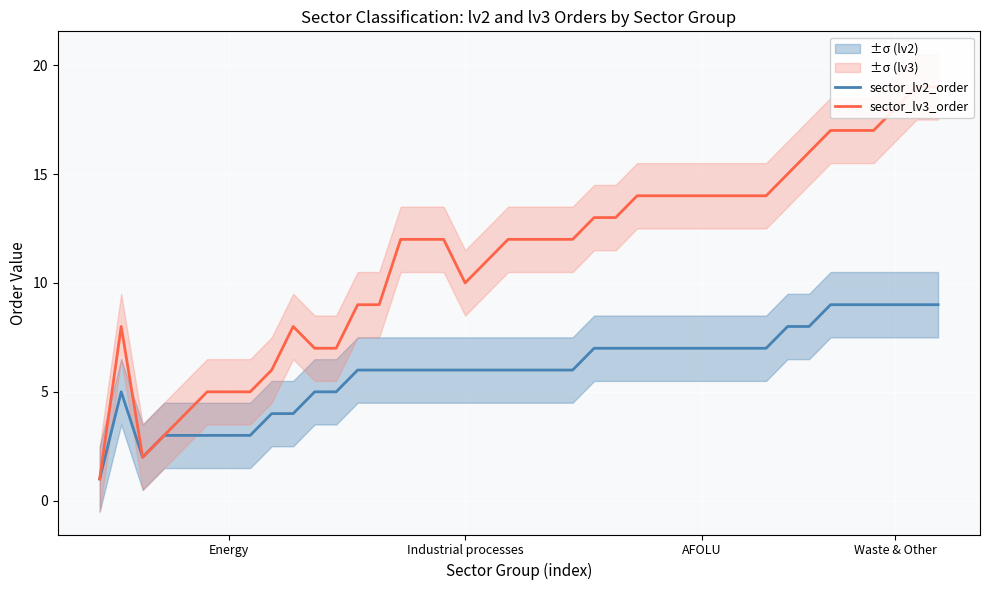

At how many categories does at least one series exceed 3?

37